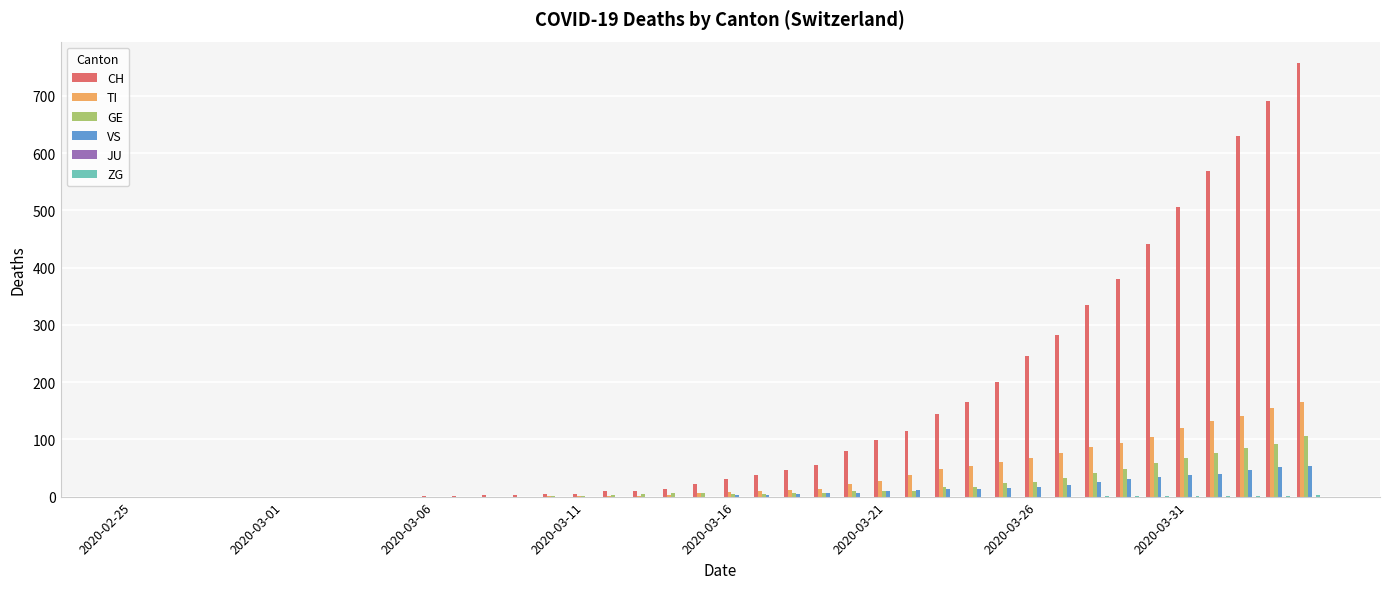

Which series has the largest total across all categories?

CH